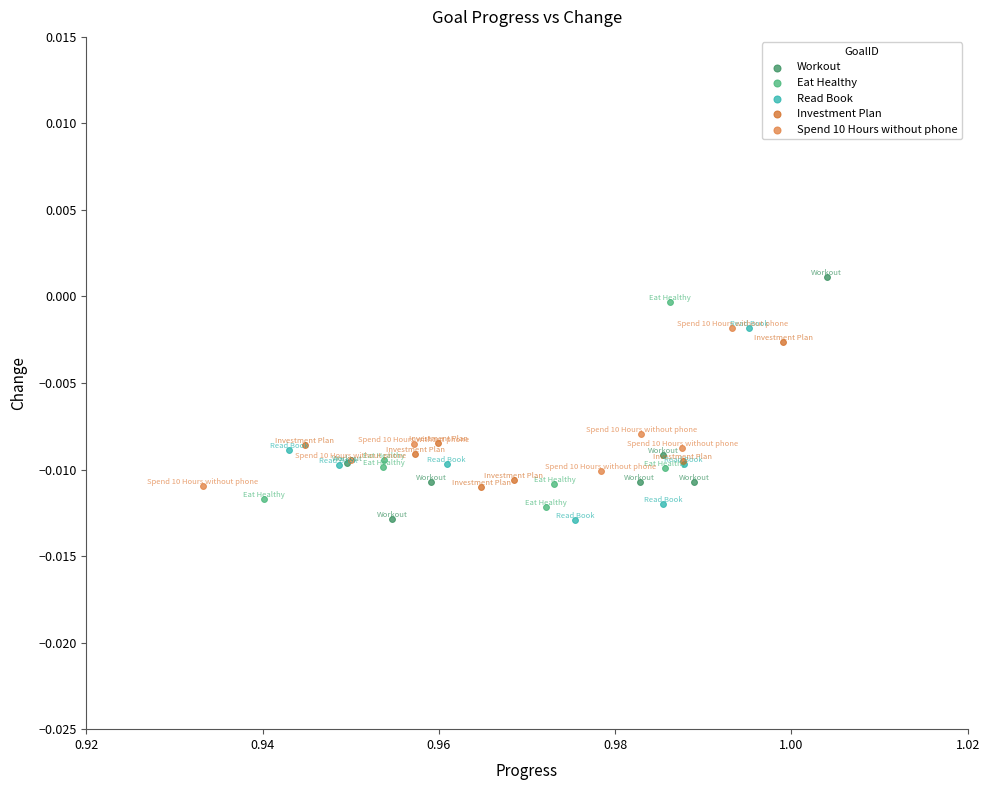

Which series has the largest Y range (max minus min)?

Workout